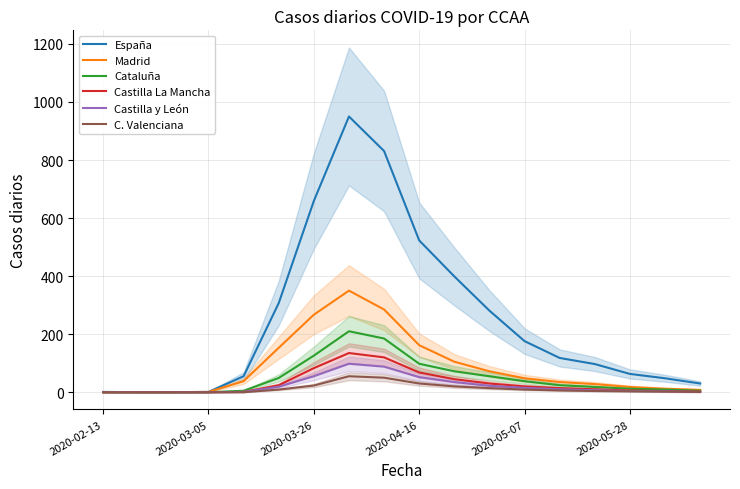

What is the value of the Castilla La Mancha point at the 8th from the left?

135